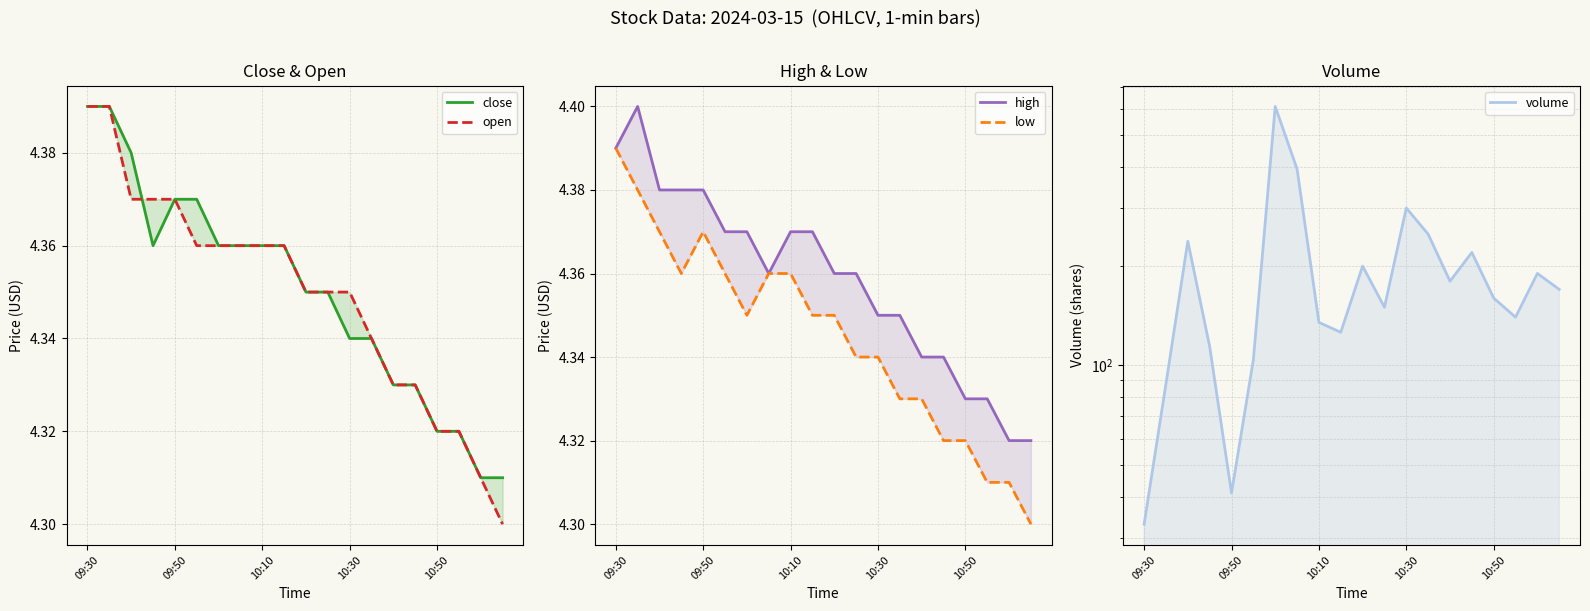

Does the chart have visible grid lines?

Yes